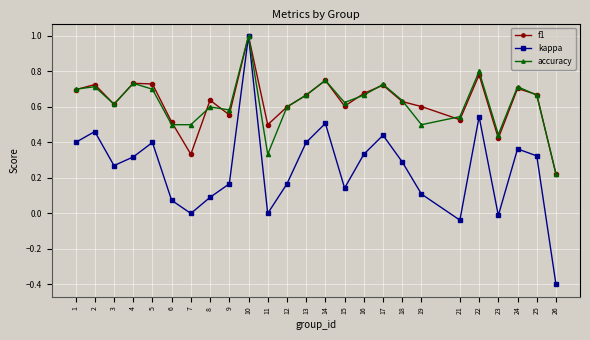

The value of kappa at 7 is -0.7. True or false?

False